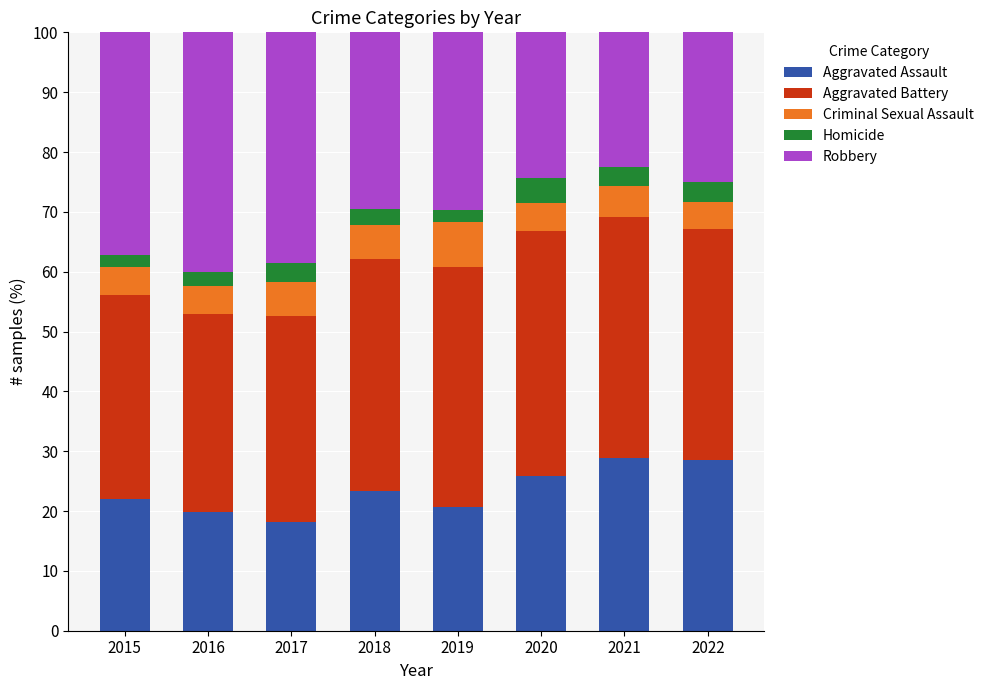

What is the difference between the maximum and minimum values in the Aggravated Assault series?

10.7